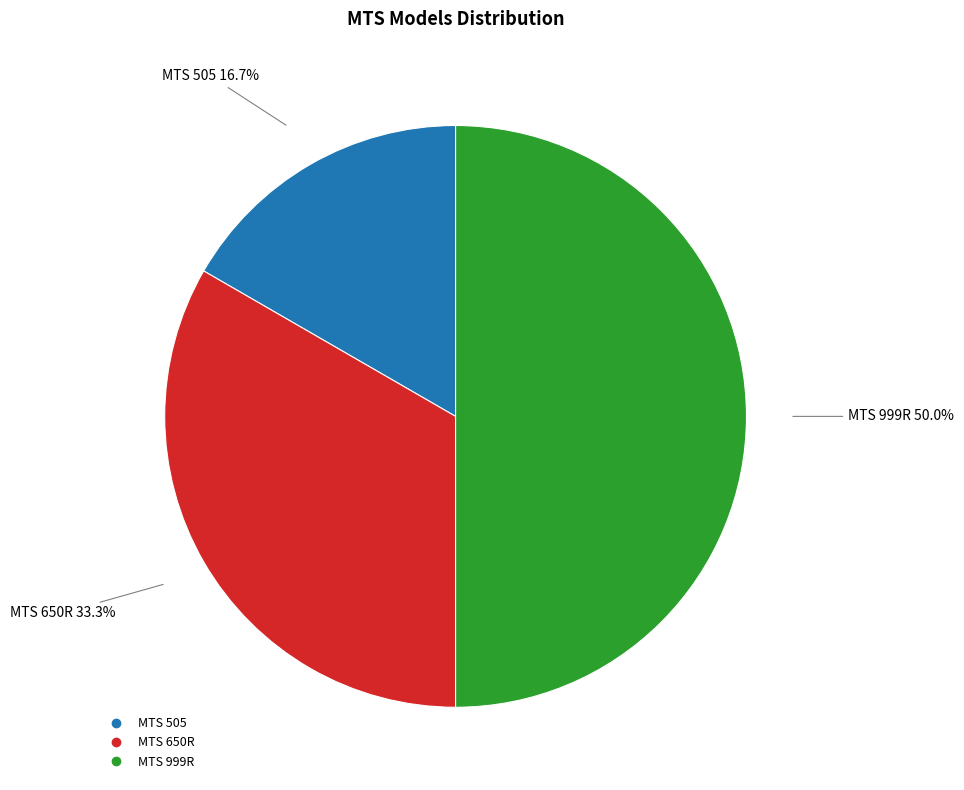

Count the number of slices in the pie.

3